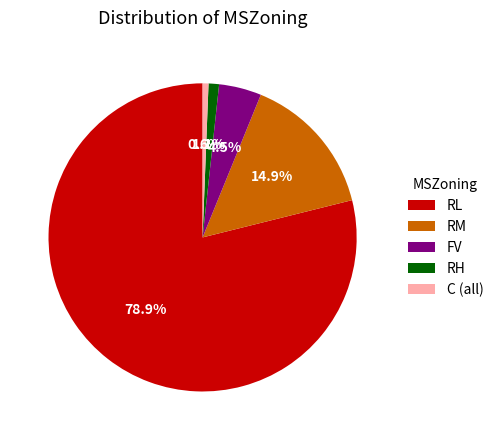

Is RL the majority of the pie?

Yes